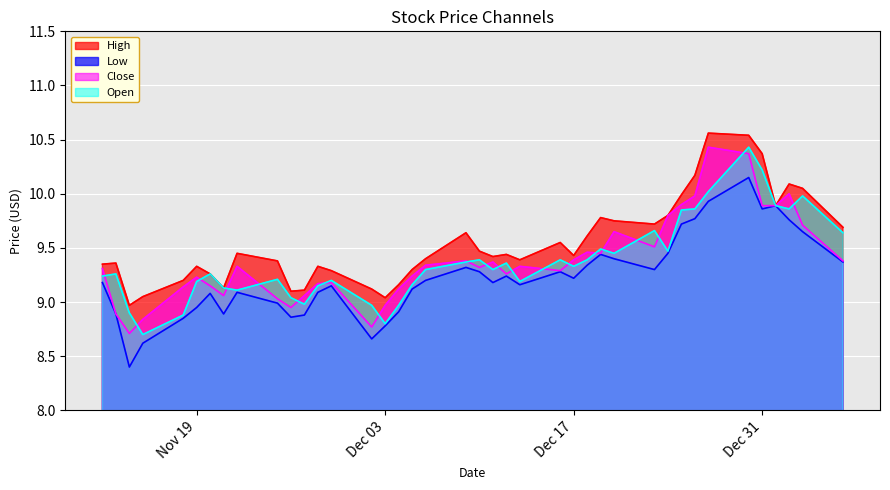

Does the chart display data point markers on the line(s)?

No